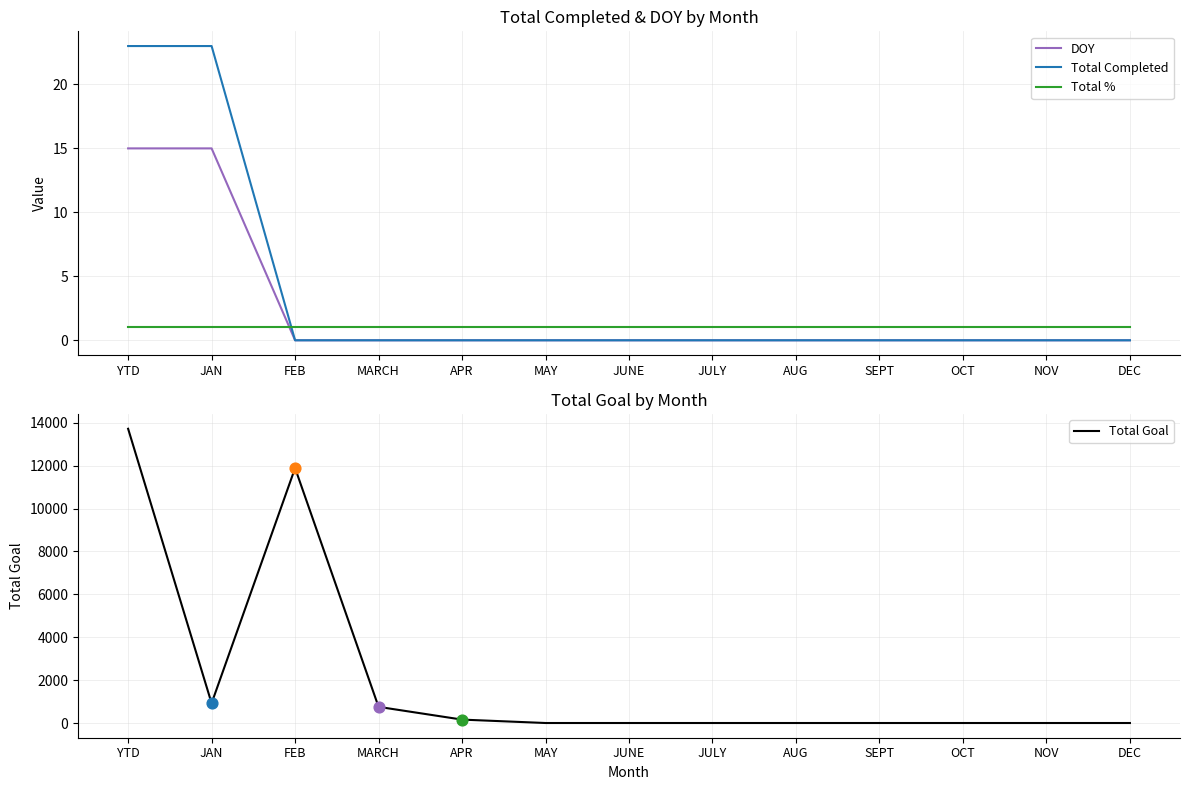

At which category is the sum across all series the highest?

YTD